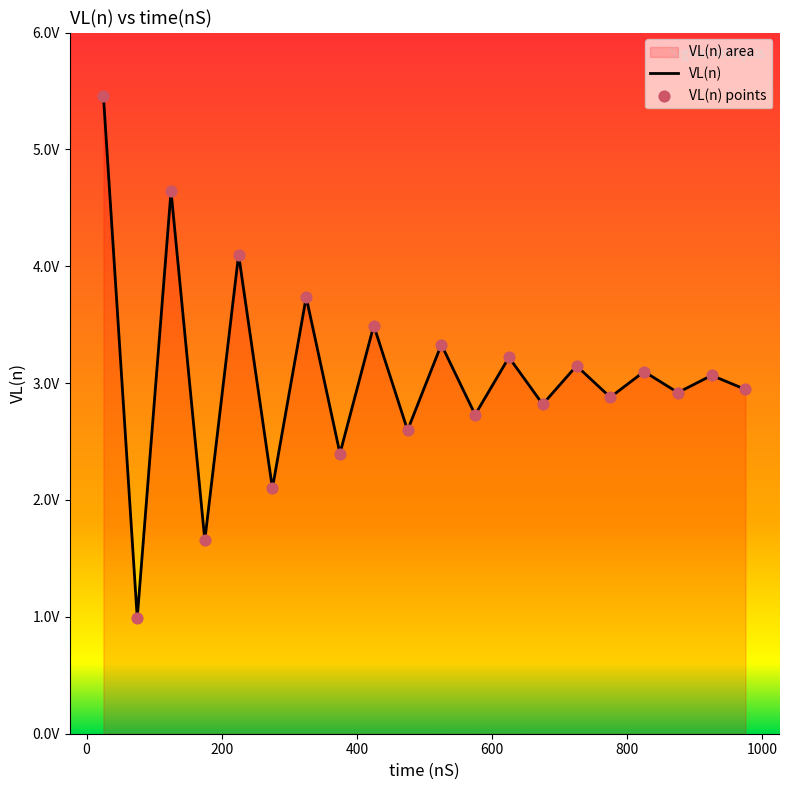

Which series has the largest total across all categories?

VL(n)